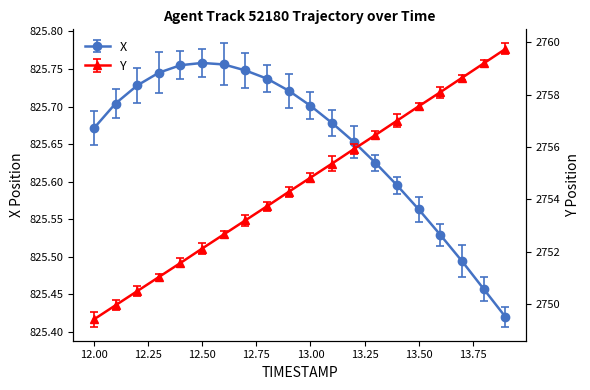

What is the spread (max minus min) of values at 12.9?

1928.6